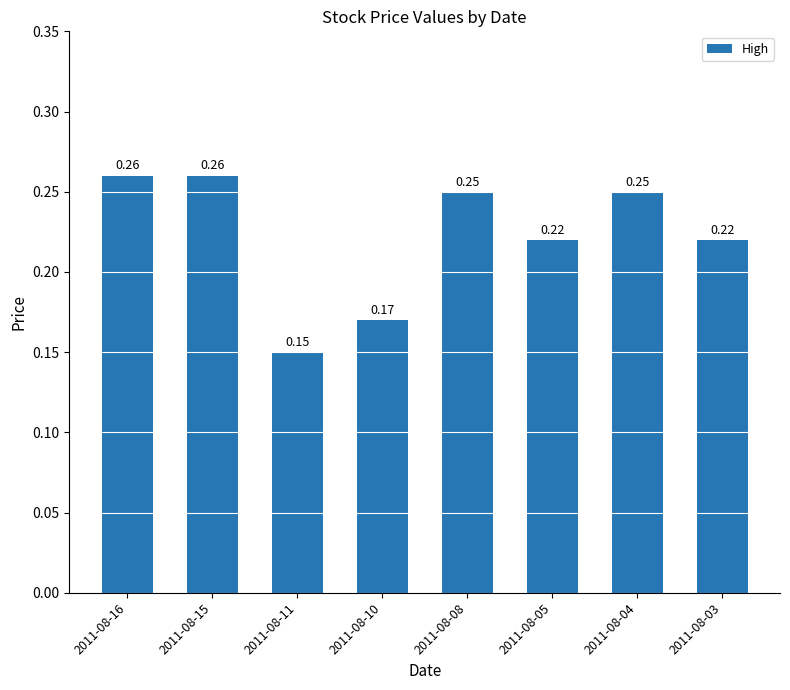

The chart shows a value of 0.1 at 2011-08-04. True or false?

False